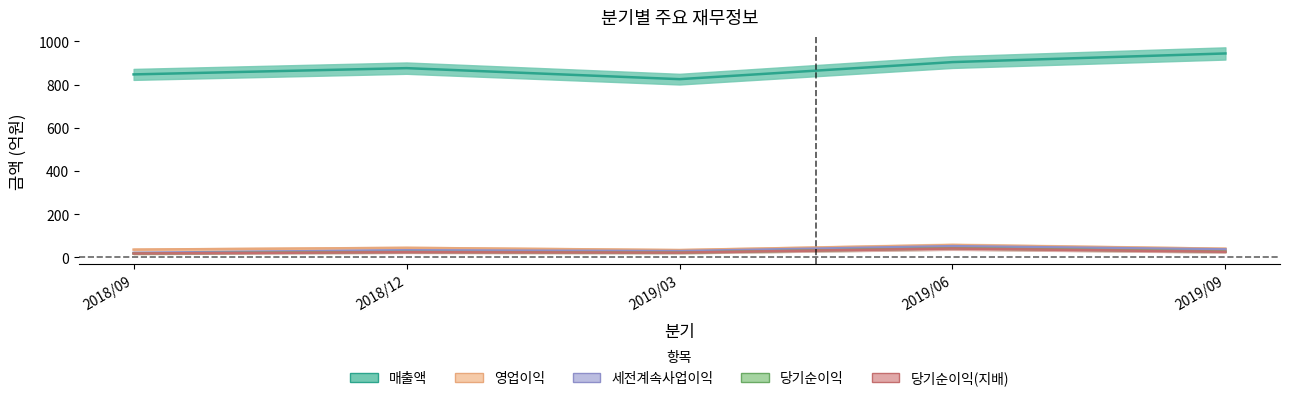

At which category does the chart reach its minimum across all series?

2018/09